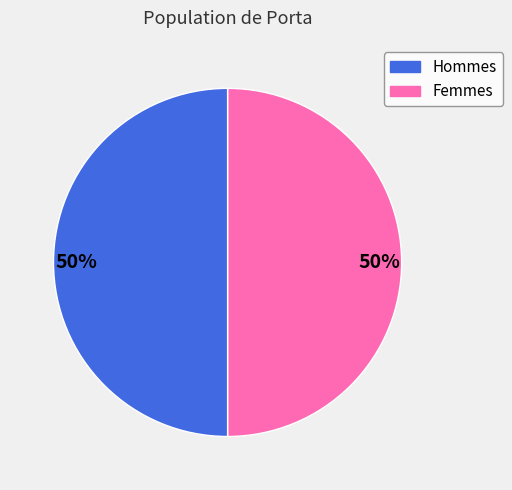

How many slices are in this pie chart?

2